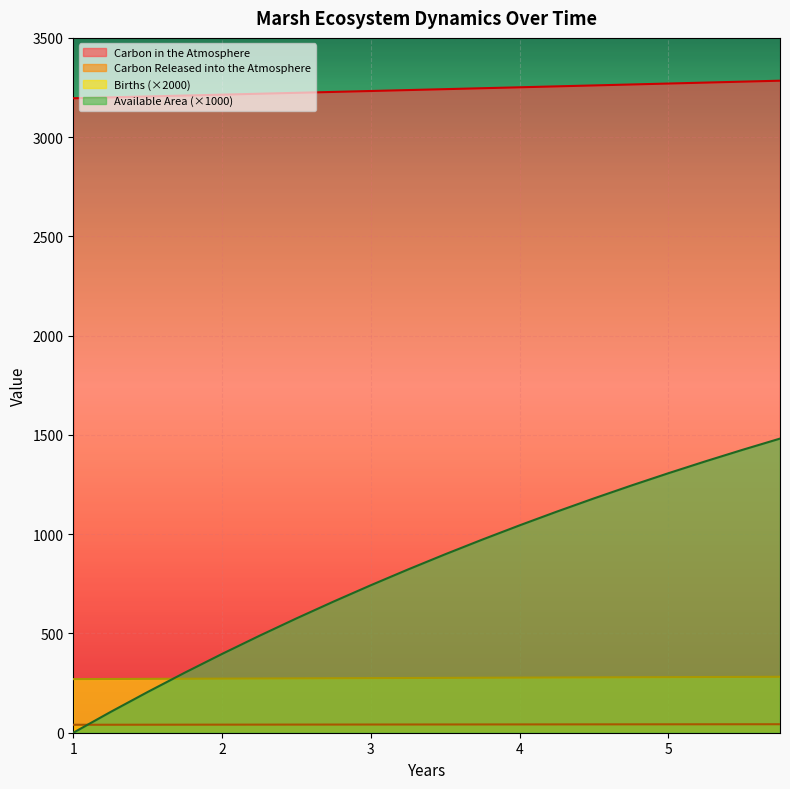

What is the difference between the second highest and minimum values in the Carbon in the Atmosphere series?

83.6